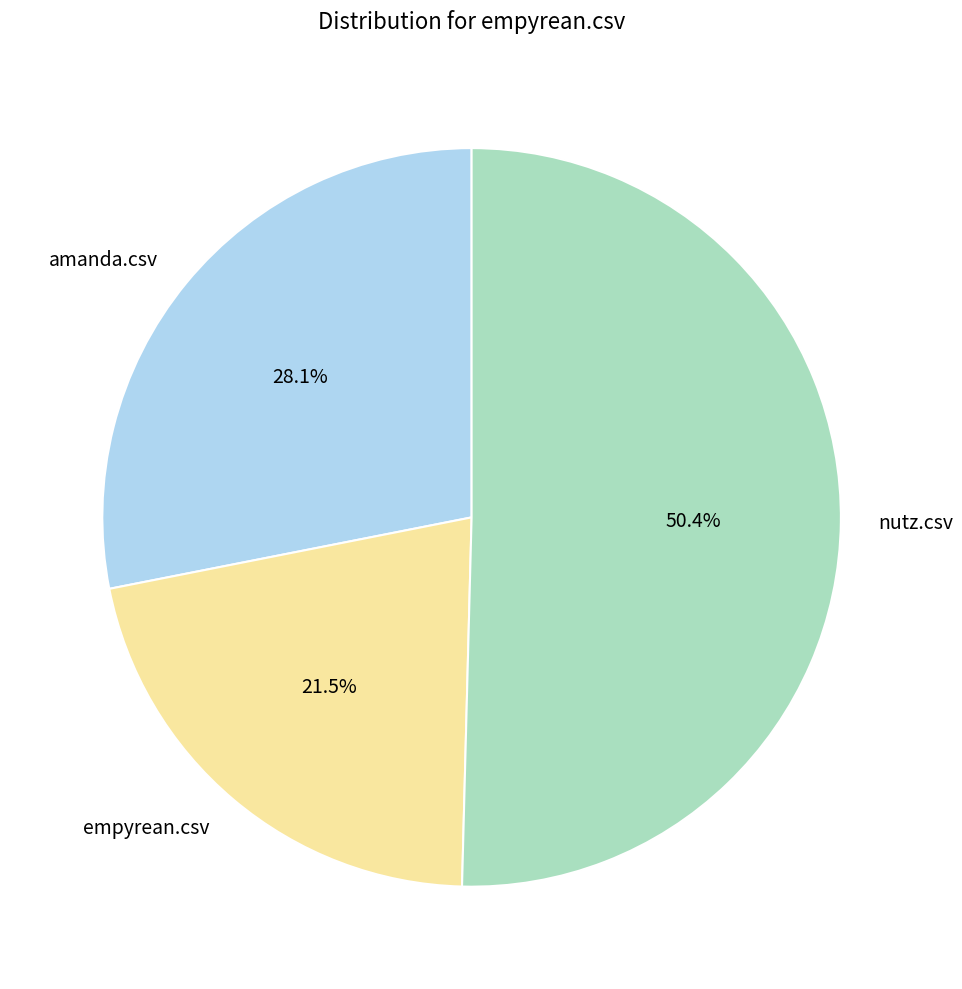

Combined, what portion of the pie is amanda.csv and nutz.csv?

78.5%